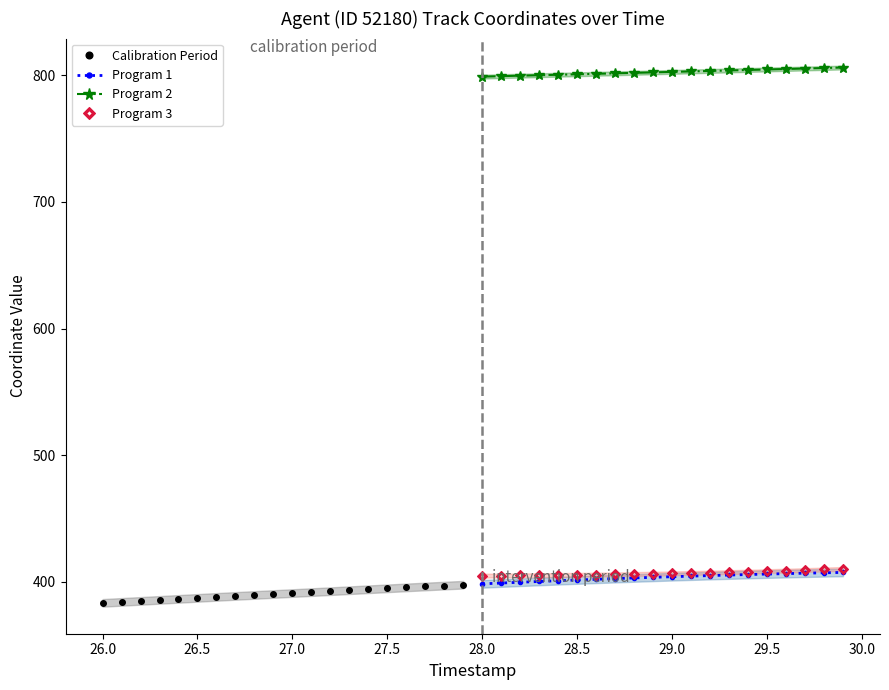

True or false: Program 1 has more than 0 interior local peaks.

False